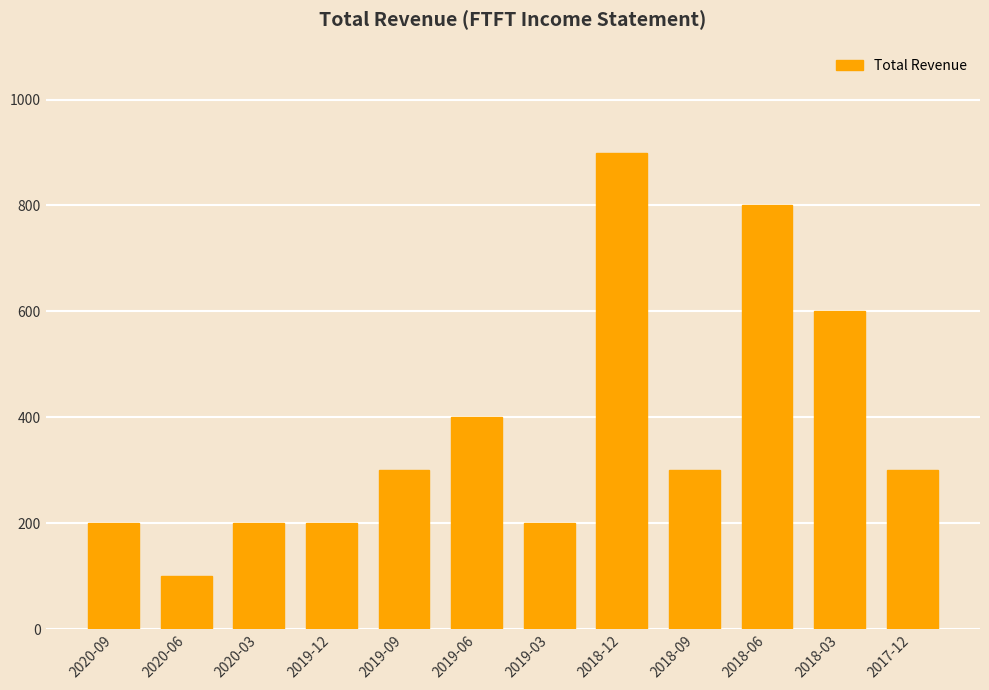

What is the change in value from 2020-06 to 2019-09?

+200